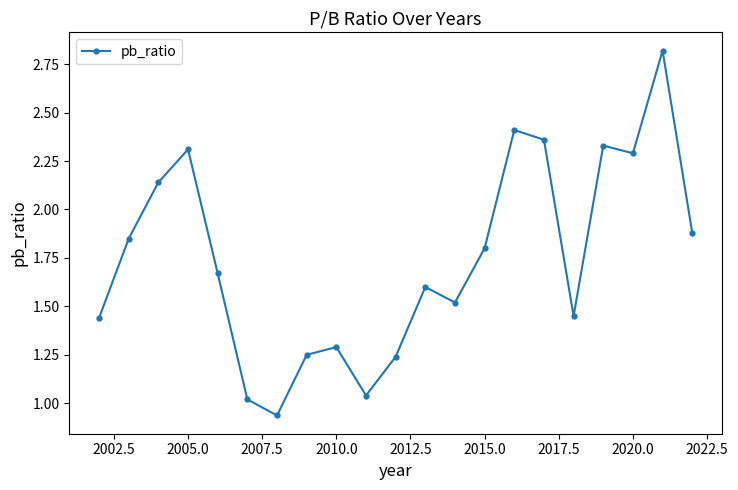

What is the value of the 20th point from the left?

2.8